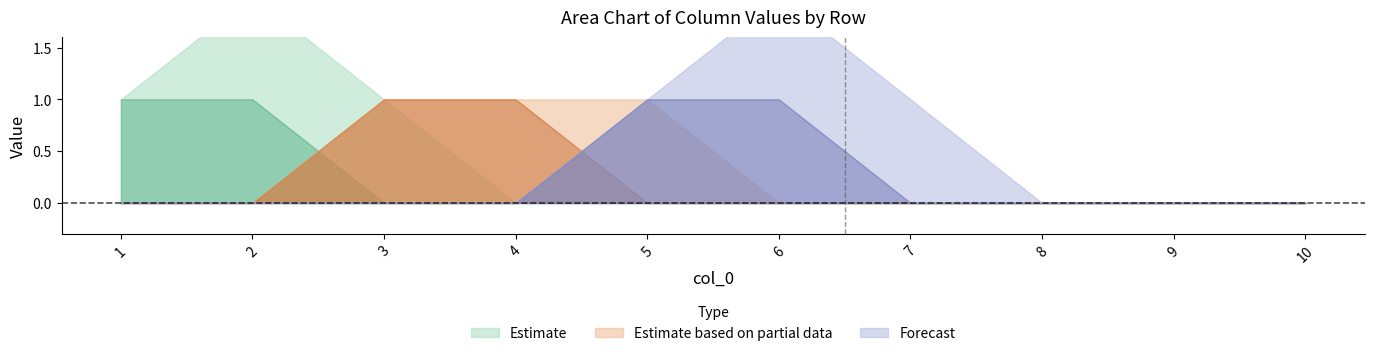

How many lines are shown in the chart?

6